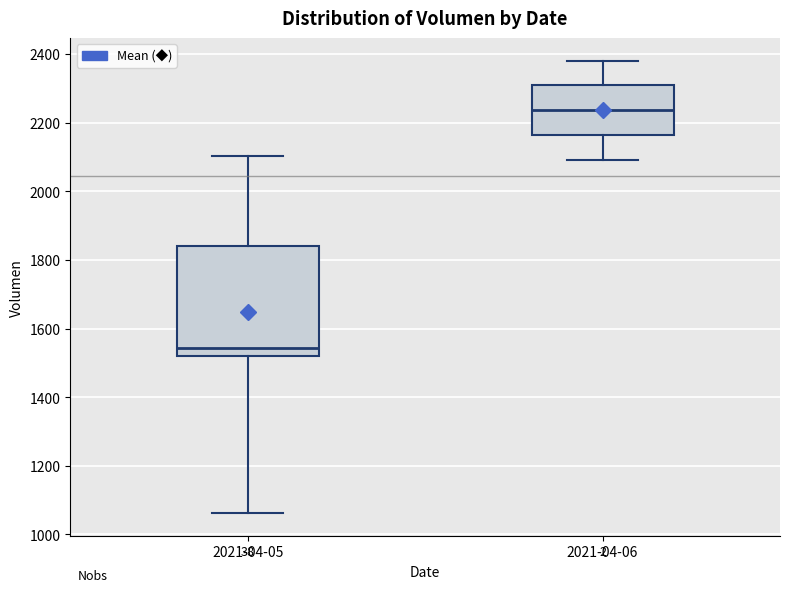

Which box is the tallest, from its lower edge to its upper edge?

2021-04-05